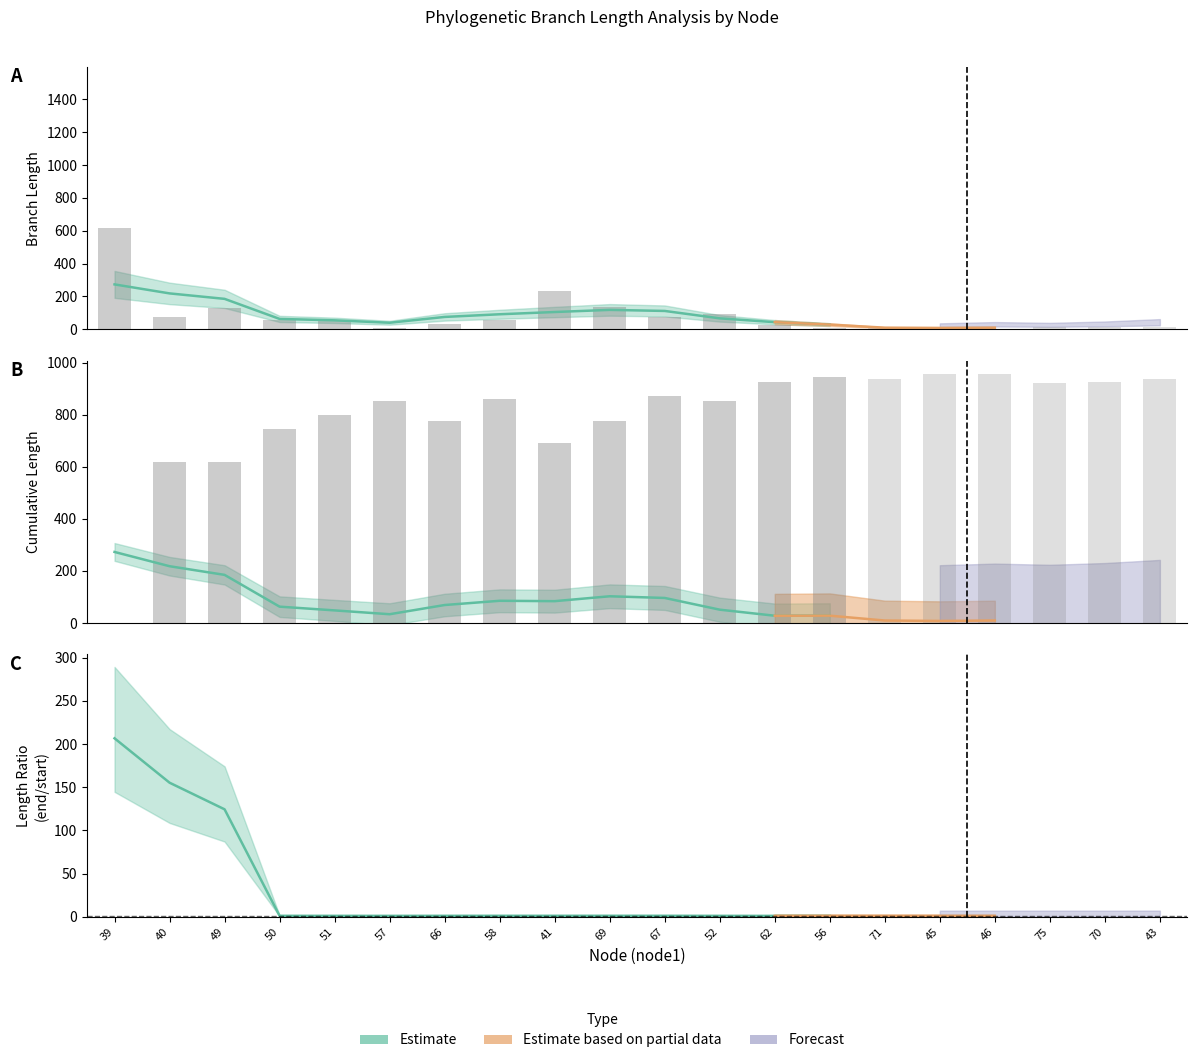

Reading left to right, extract all data points from this chart.

length: 617.7	72.0	129.1	53.7	51.8	7.2	29.1	55.6	230.6	133.1	75.6	94.0	23.3	5.5	16.6	1.3	0.6	15.6	13.9	11.2
endNodeL: 617.7	689.7	746.8	800.5	852.4	859.6	775.8	915.2	920.2	909.0	870.5	946.4	950.0	951.8	954.9	957.8	958.4	936.0	938.4	946.9
startNodeL: 0.0	617.7	617.7	746.8	800.5	852.4	775.8	859.6	689.7	775.8	870.5	852.4	926.7	946.4	938.4	956.5	957.8	920.4	924.5	935.6